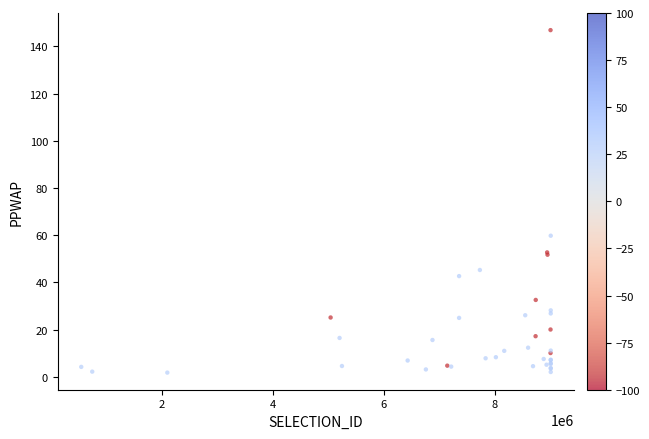

What Y value in the scatter plot is closest to 74?

59.8